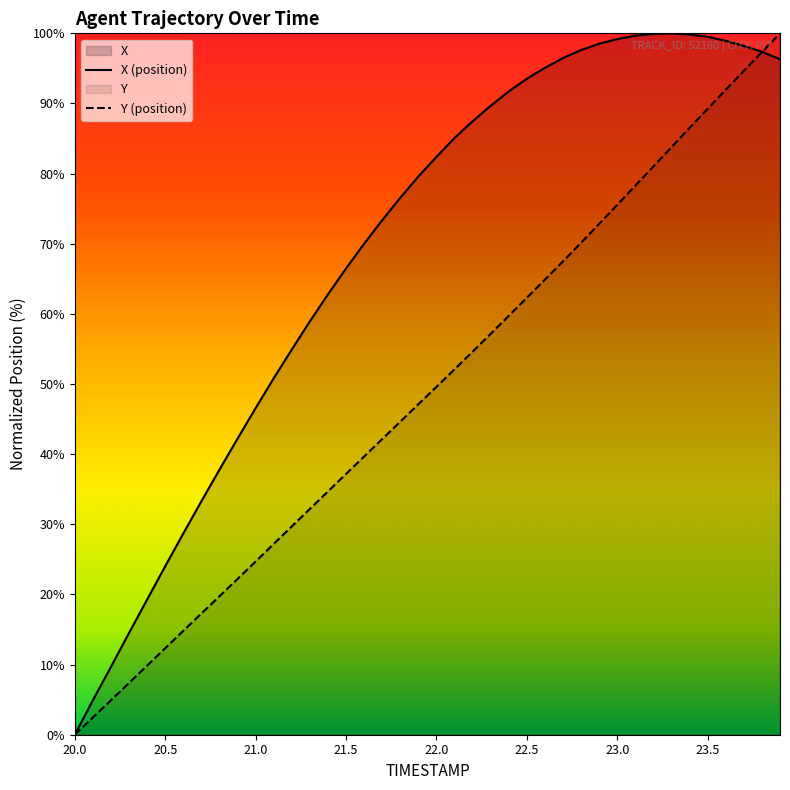

The value of Y (position) at 20.0 is 44.6. True or false?

False